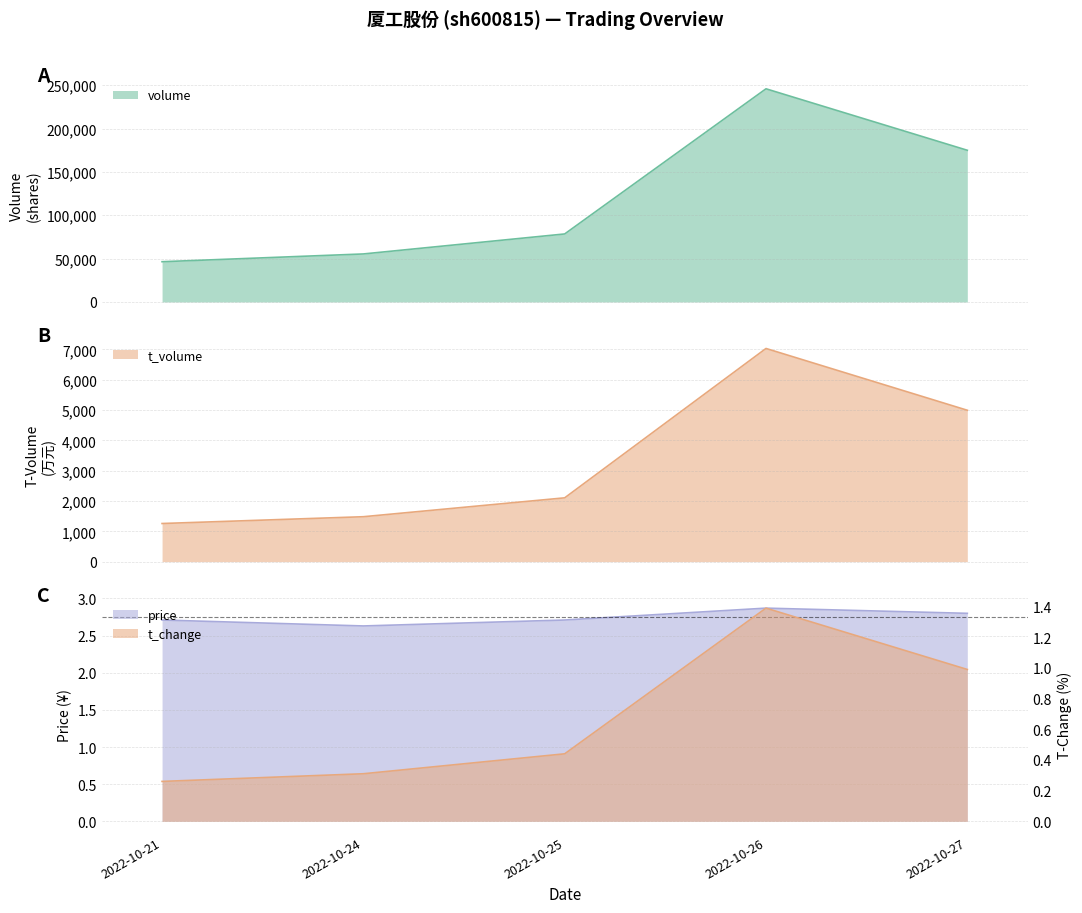

Which series has the largest total across all categories?

volume